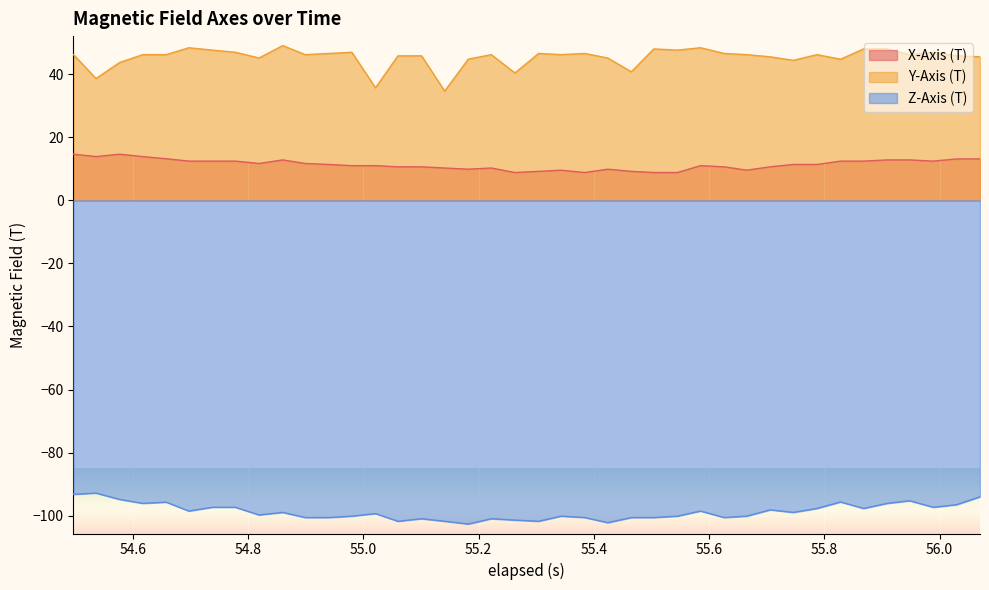

At how many categories does at least one series exceed -40?

40